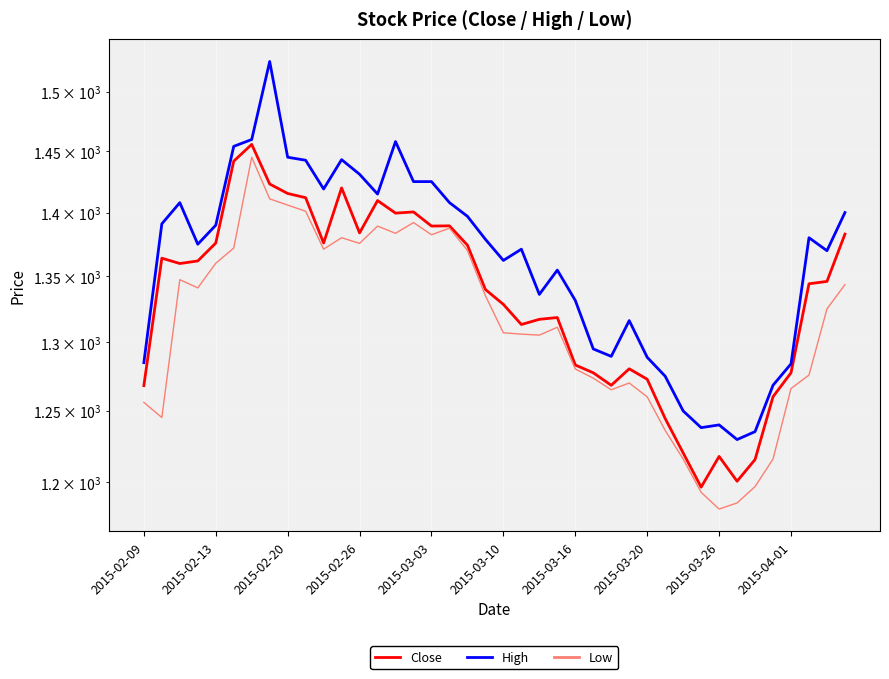

What is the difference between the highest and lowest values at 2015-02-09?

28.9